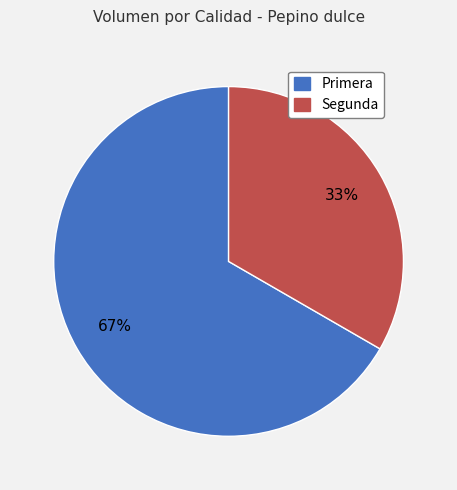

Is it true that Segunda is 33% of the pie?

True